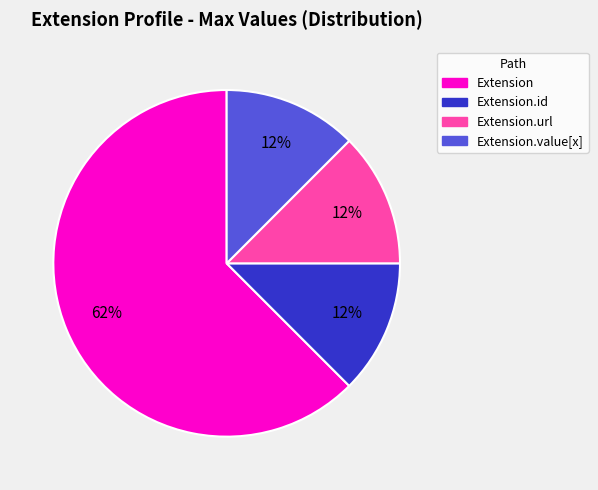

To the nearest percent, what is the average slice percentage?

25%